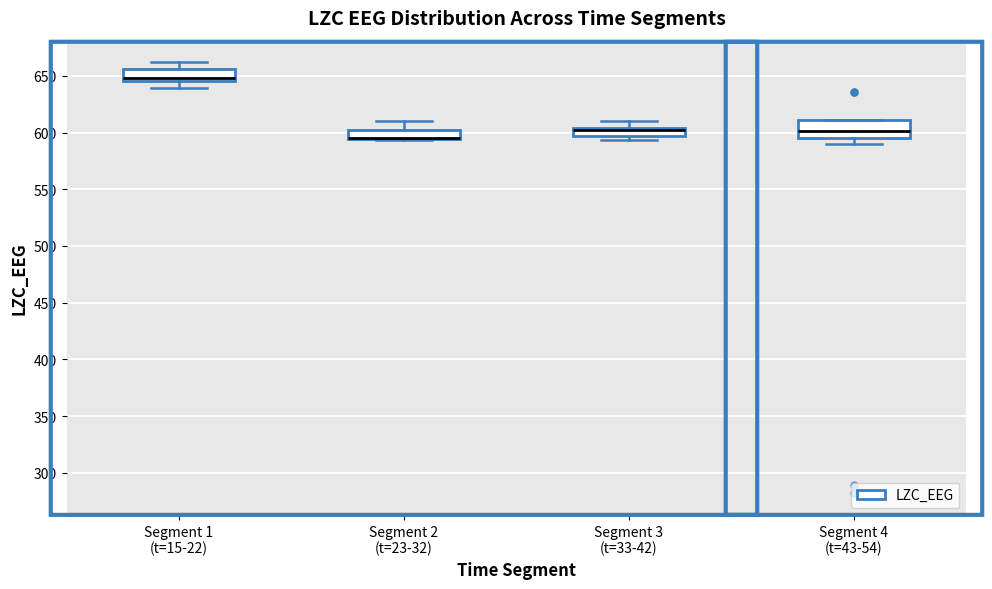

Comparing the boxes themselves (not the whiskers), which one is the tallest?

Segment 4 (t=43-54)